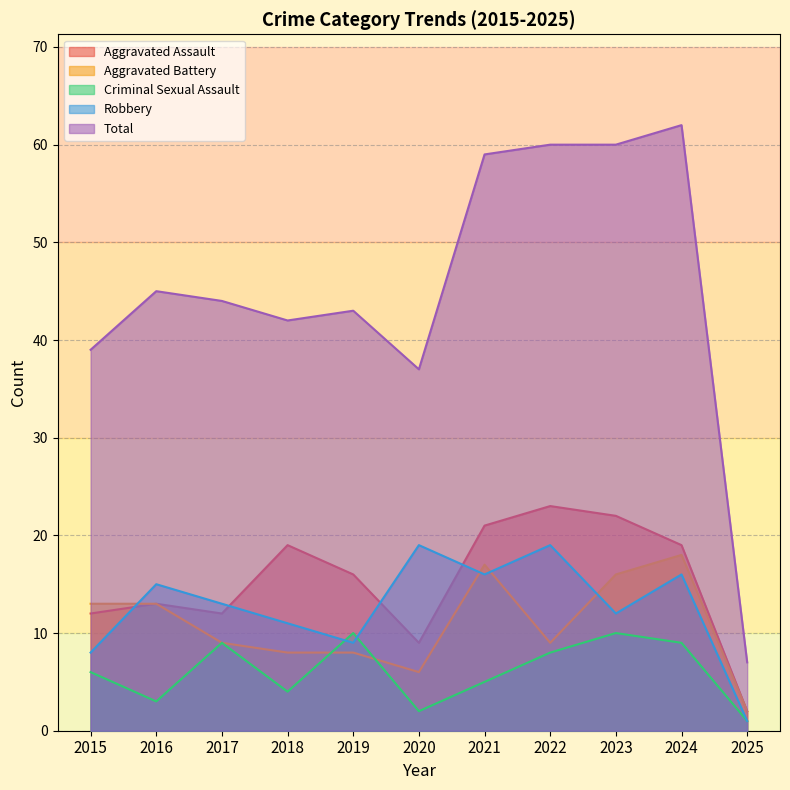

Which series has the largest total across all categories?

Total